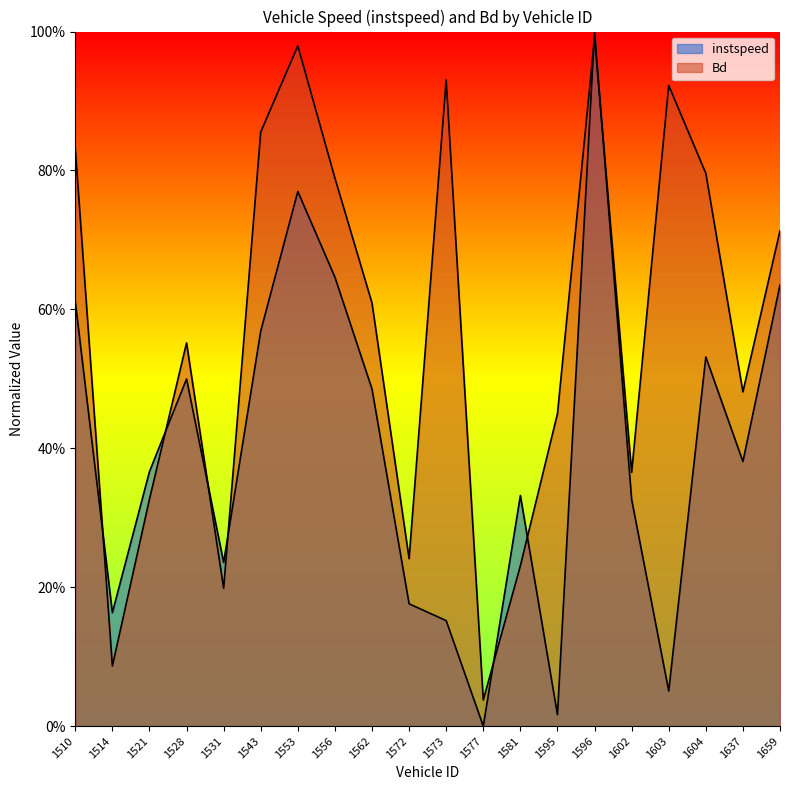

Reading right to left, transcribe all the data shown in this chart.

instspeed: 1659=0.6	1637=0.4	1604=0.5	1603=0.1	1602=0.3	1596=1.0	1595=0.0	1581=0.3	1577=0.0	1573=0.2	1572=0.2	1562=0.5	1556=0.6	1553=0.8	1543=0.6	1531=0.2	1528=0.5	1521=0.4	1514=0.2	1510=0.6
Bd: 1659=0.7	1637=0.5	1604=0.8	1603=0.9	1602=0.4	1596=1.0	1595=0.4	1581=0.2	1577=0.0	1573=0.9	1572=0.2	1562=0.6	1556=0.8	1553=1.0	1543=0.9	1531=0.2	1528=0.6	1521=0.3	1514=0.1	1510=0.8